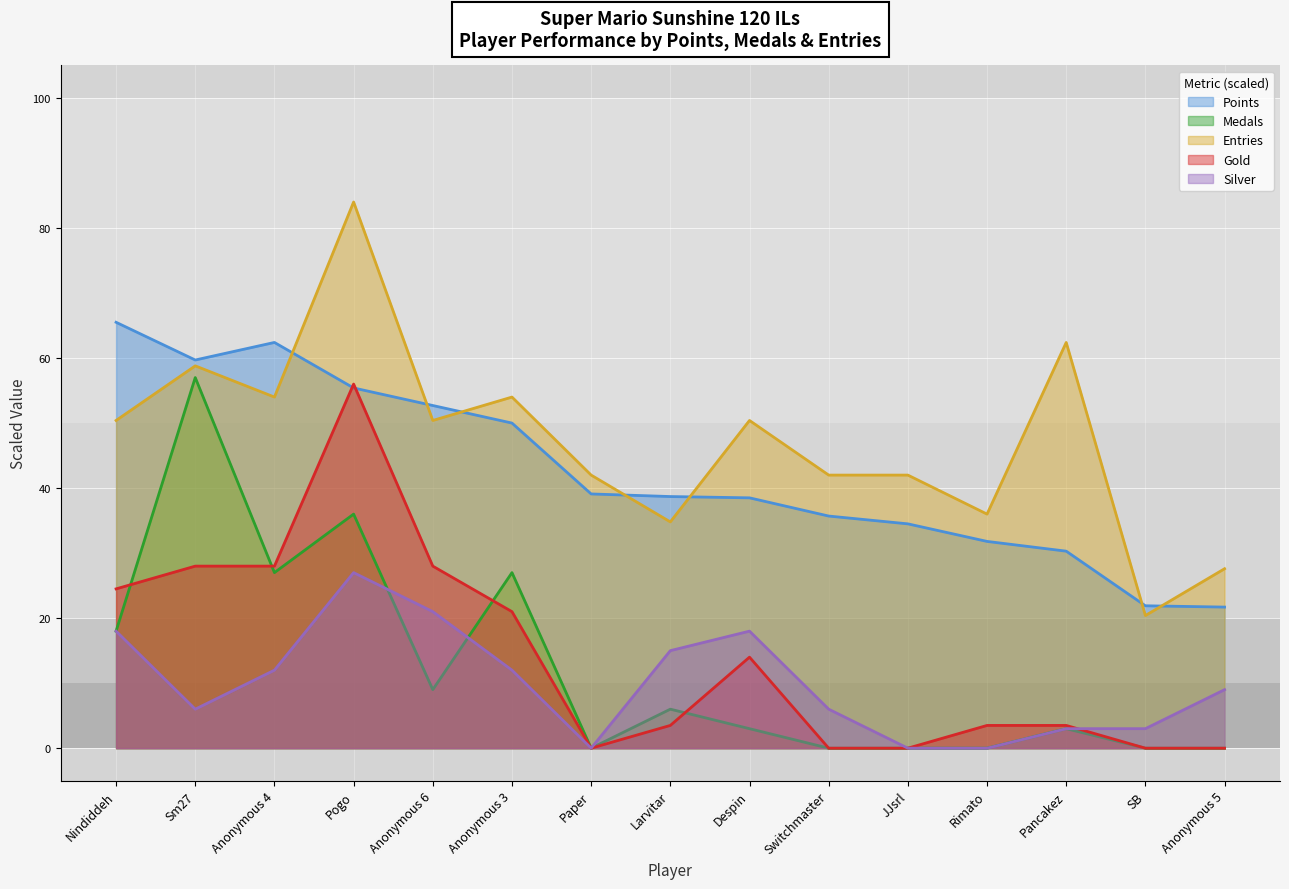

Reading left to right, extract all data points from this chart.

Points: 65.5	59.7	62.4	55.4	52.7	50.0	39.1	38.7	38.5	35.7	34.5	31.8	30.3	21.9	21.7
Medals: 18.0	57.0	27.0	36.0	9.0	27.0	0.0	6.0	3.0	0.0	0.0	0.0	3.0	0.0	0.0
Entries: 50.4	58.8	54.0	84.0	50.4	54.0	42.0	34.8	50.4	42.0	42.0	36.0	62.4	20.4	27.6
Gold: 24.5	28.0	28.0	56.0	28.0	21.0	0.0	3.5	14.0	0.0	0.0	3.5	3.5	0.0	0.0
Silver: 18.0	6.0	12.0	27.0	21.0	12.0	0.0	15.0	18.0	6.0	0.0	0.0	3.0	3.0	9.0